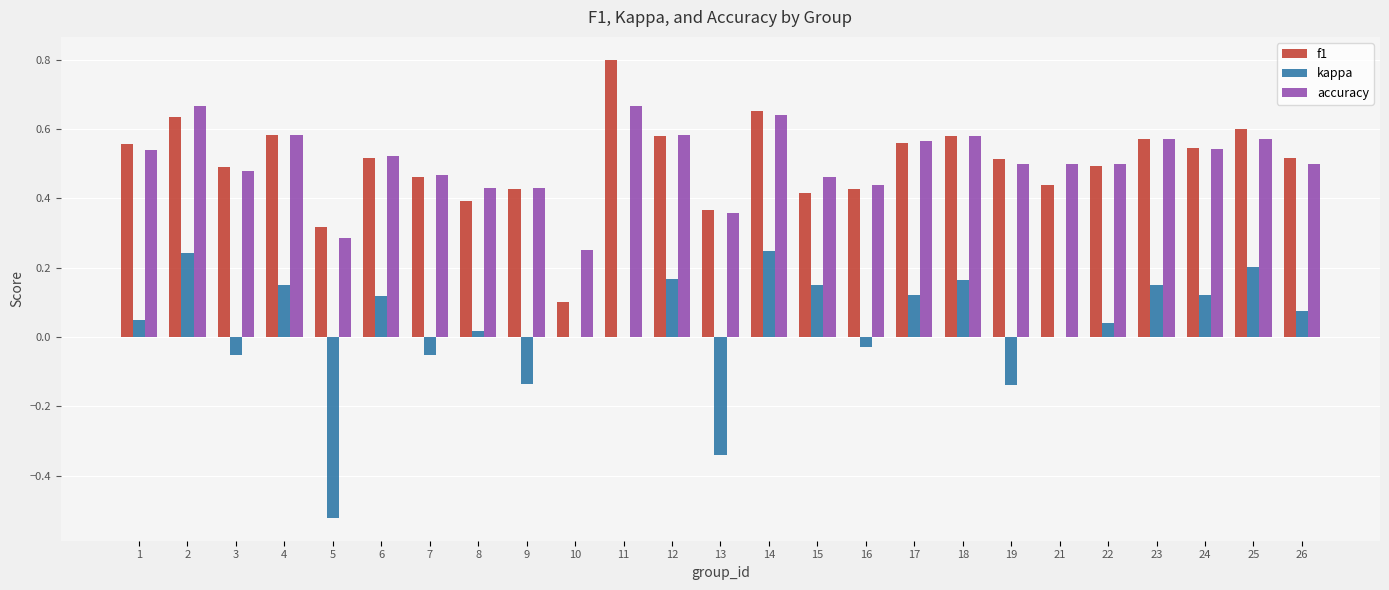

Which series has the largest range (max minus min)?

kappa